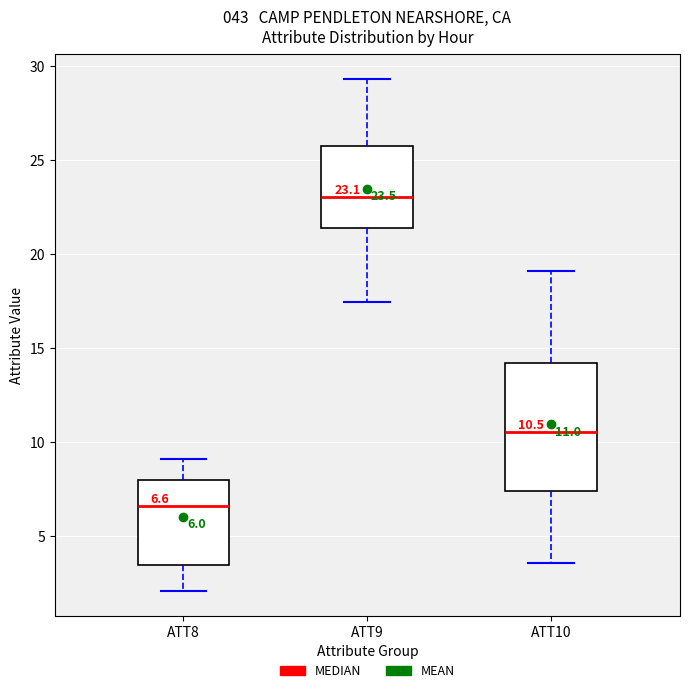

Which box has the lowest median line?

ATT8